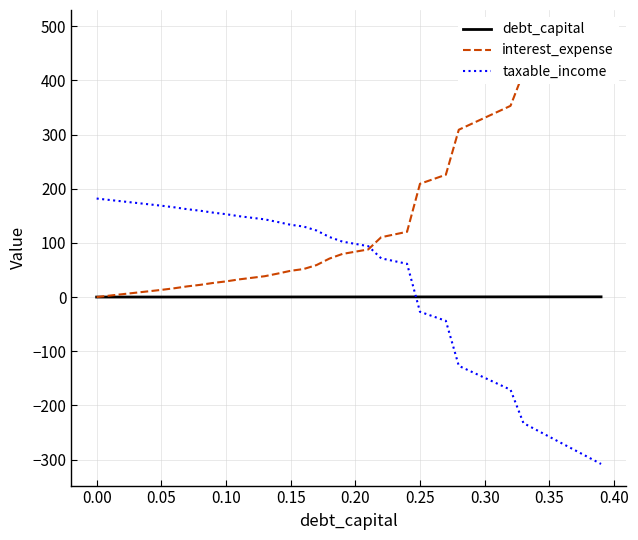

True or false: debt_capital and taxable_income cross at least once.

True